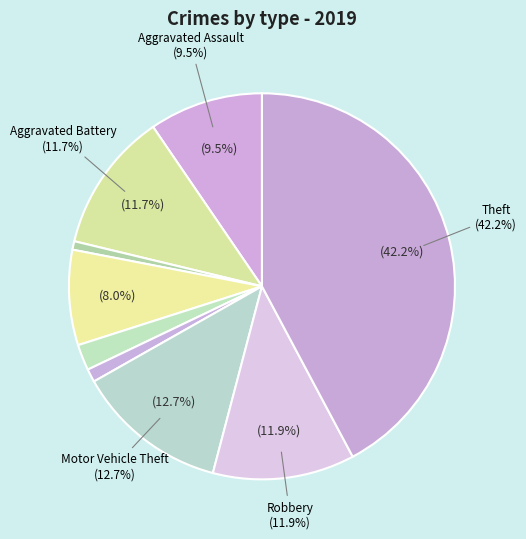

Count the number of slices in the pie.

9